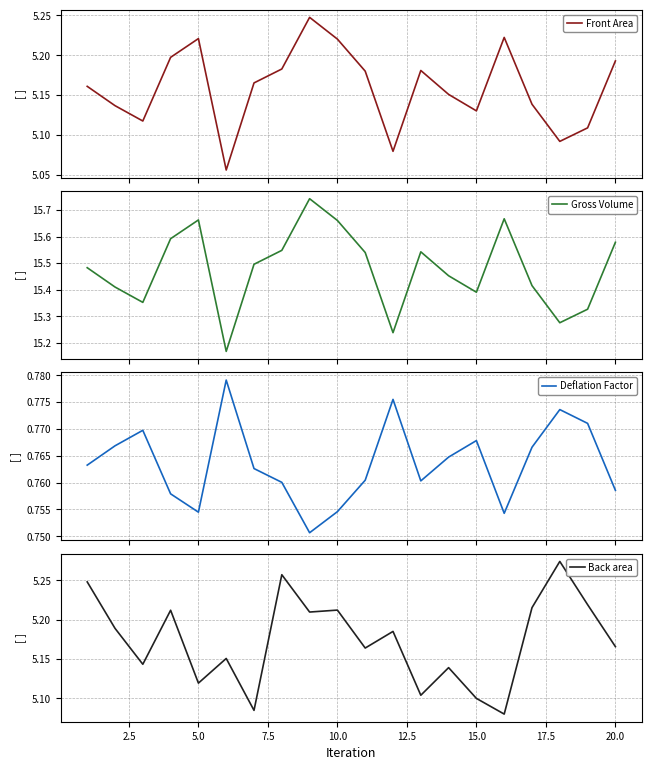

List the series in order of their peak value, lowest first.

Deflation Factor, Front Area, Back area, Gross Volume